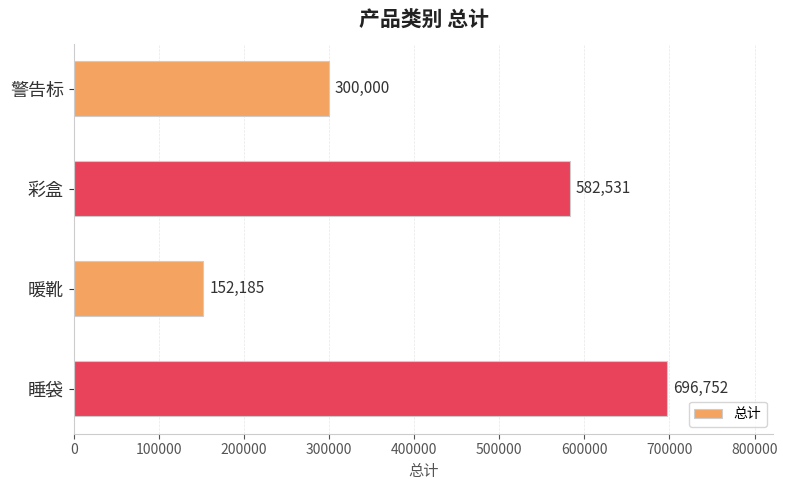

What is the smallest value displayed?

152184.8